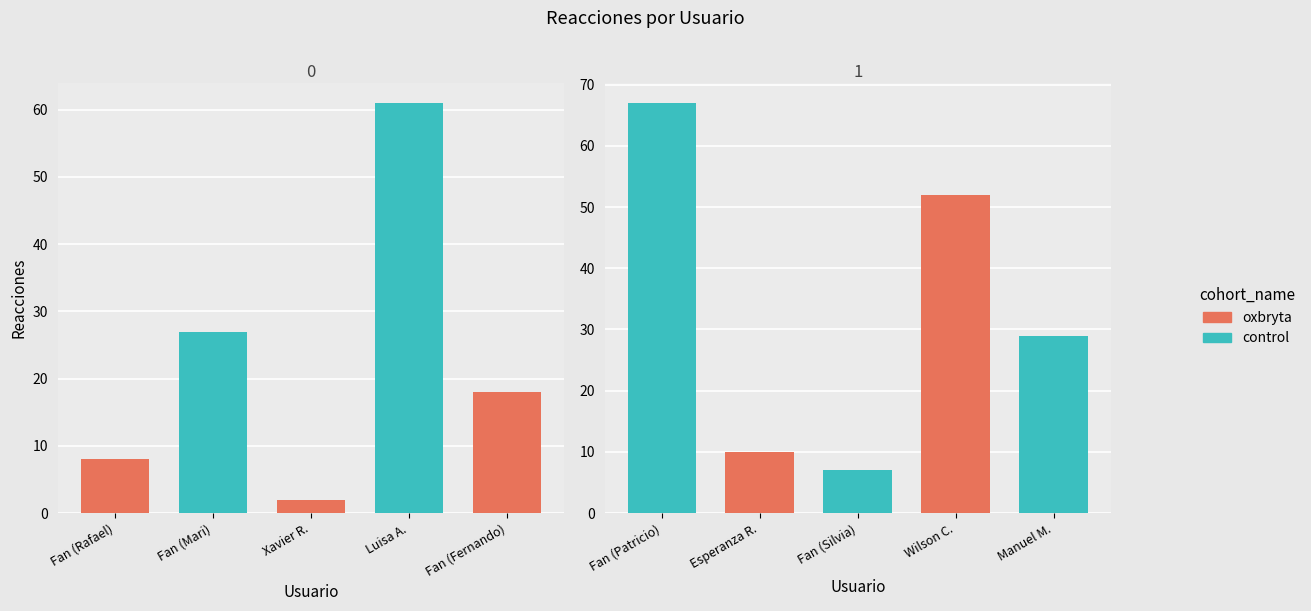

Approximately how many times larger is the value at Luisa Ayala compared to Fan destacado (Rafael Muniz)?

7.6